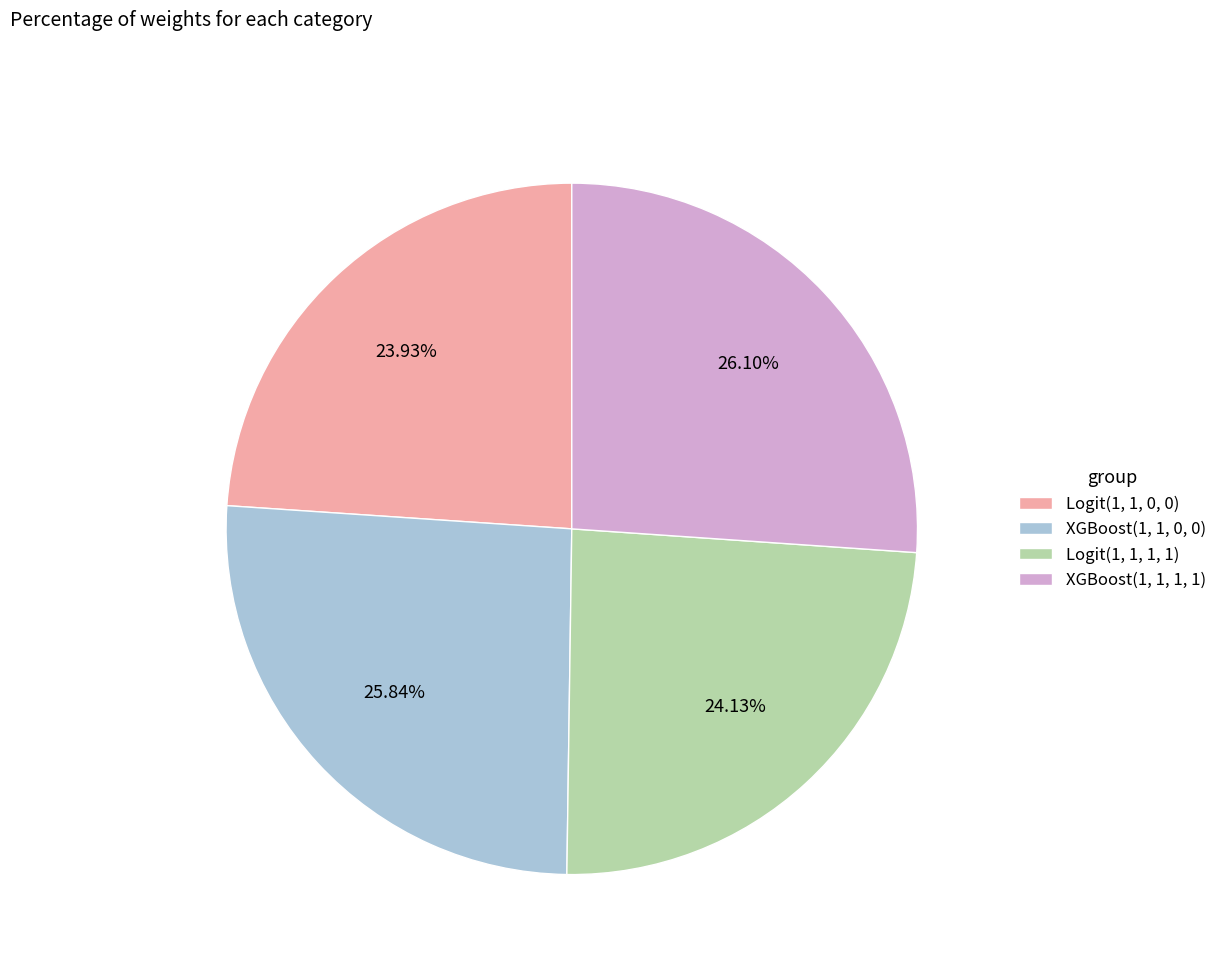

Does XGBoost(1, 1, 0, 0) account for over 50% of the chart?

No